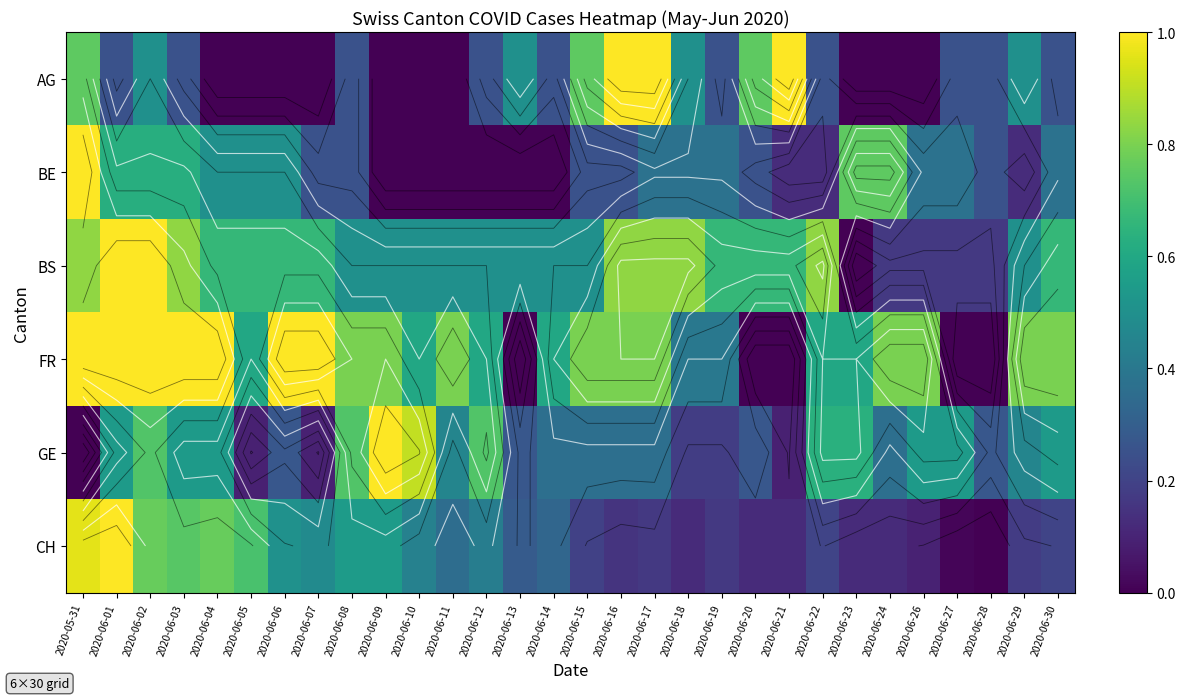

How many data points in FR are above 0?

25